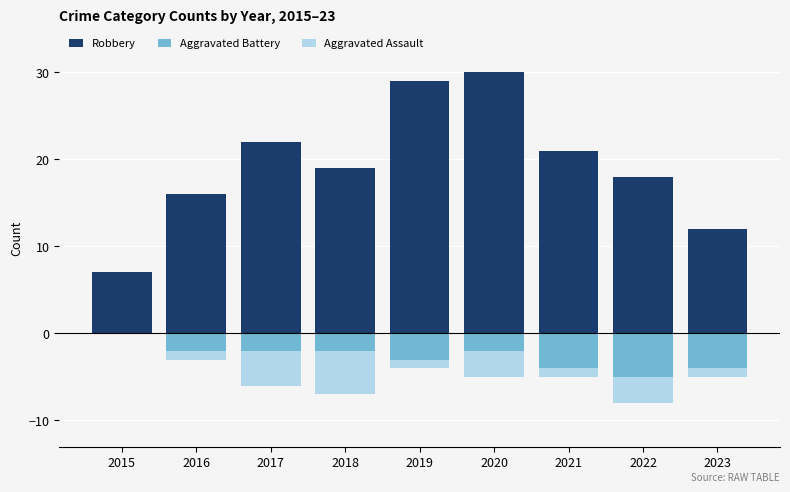

How many values in the Aggravated Assault series are below -1?

4